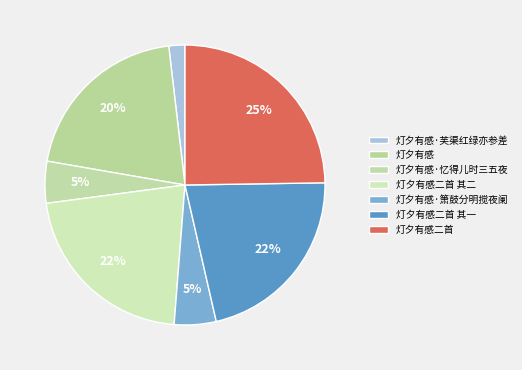

What is the largest slice in the pie chart?

灯夕有感二首